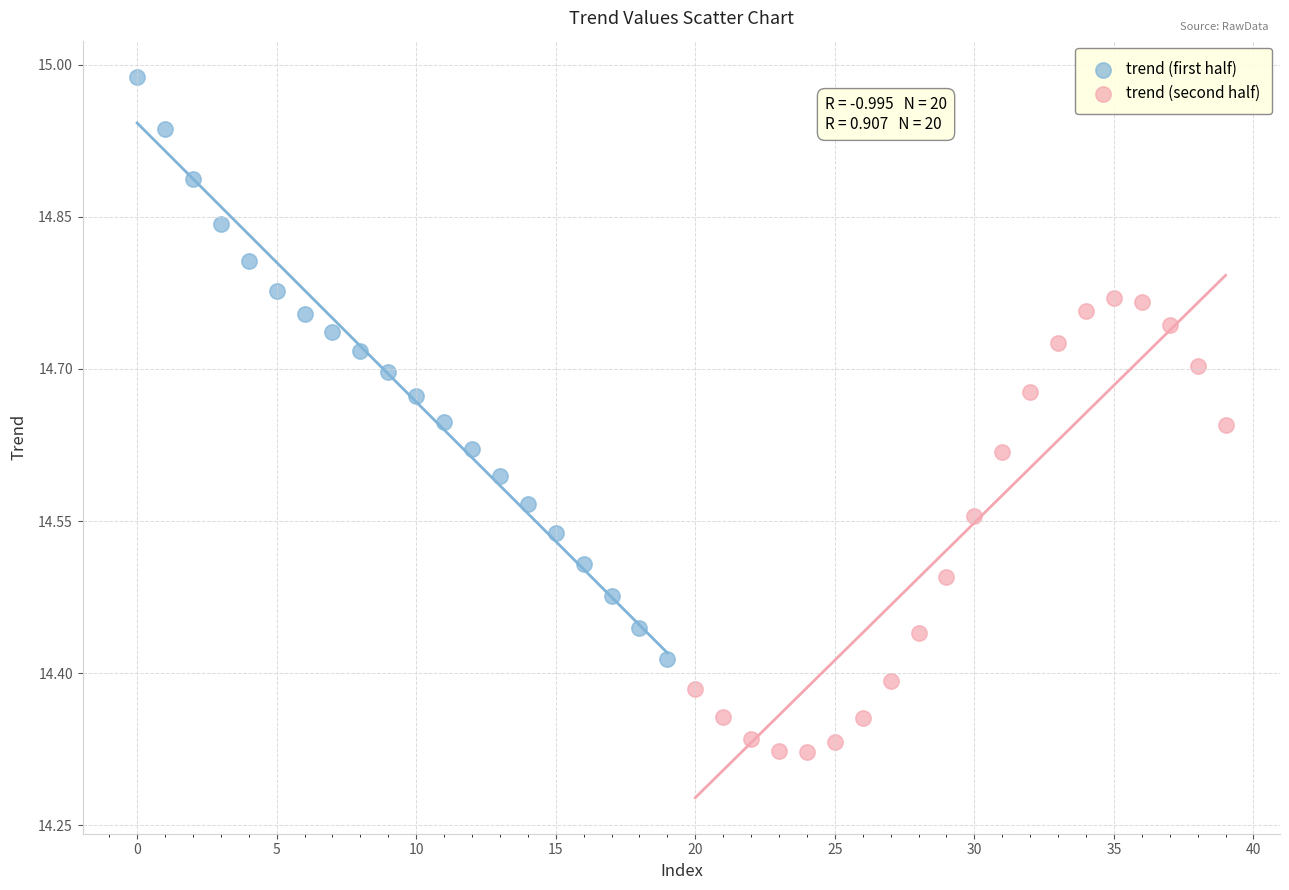

Which series reaches the maximum Y coordinate?

trend (first half)